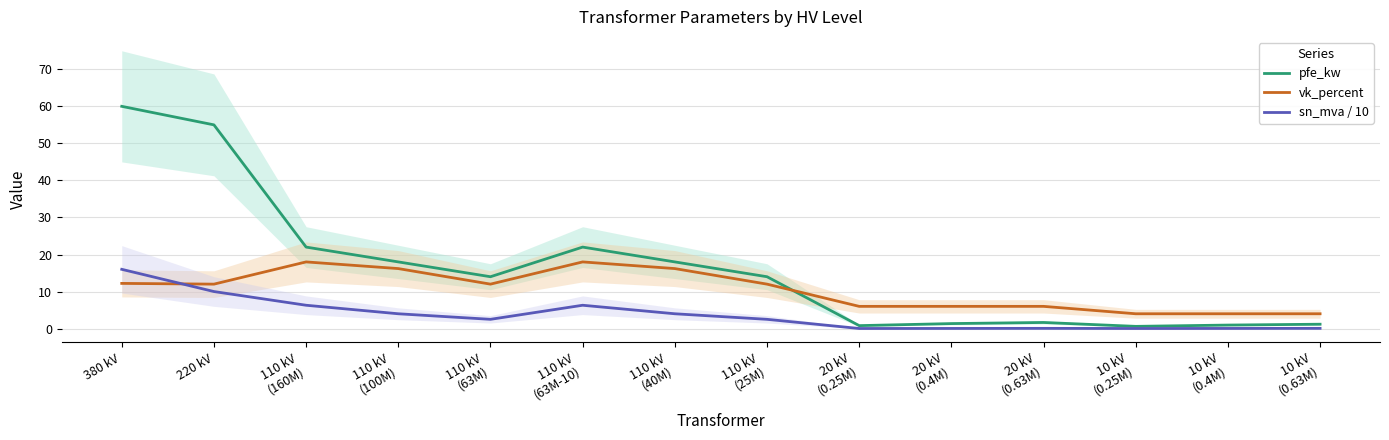

True or false: pfe_kw and sn_mva / 10 cross at least once.

False